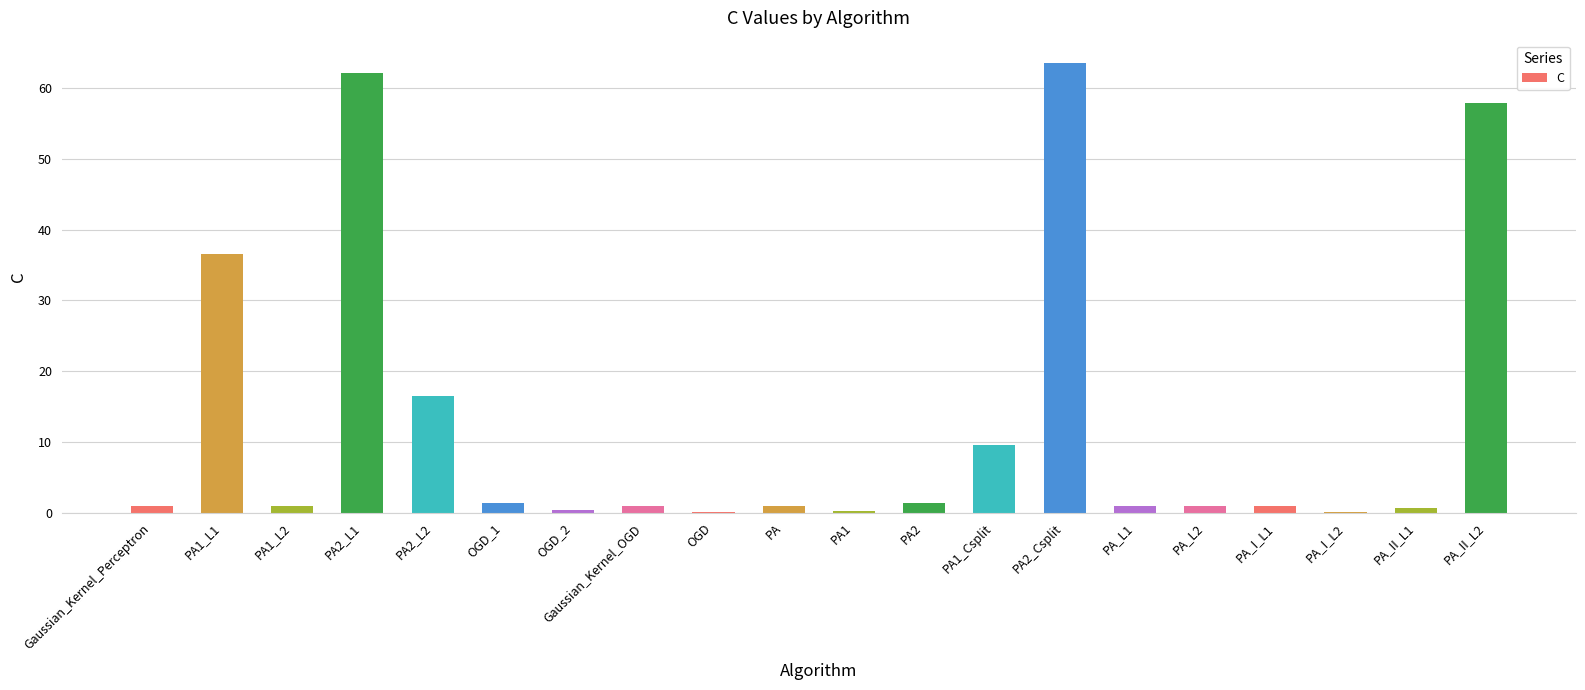

What is the average value?

12.8